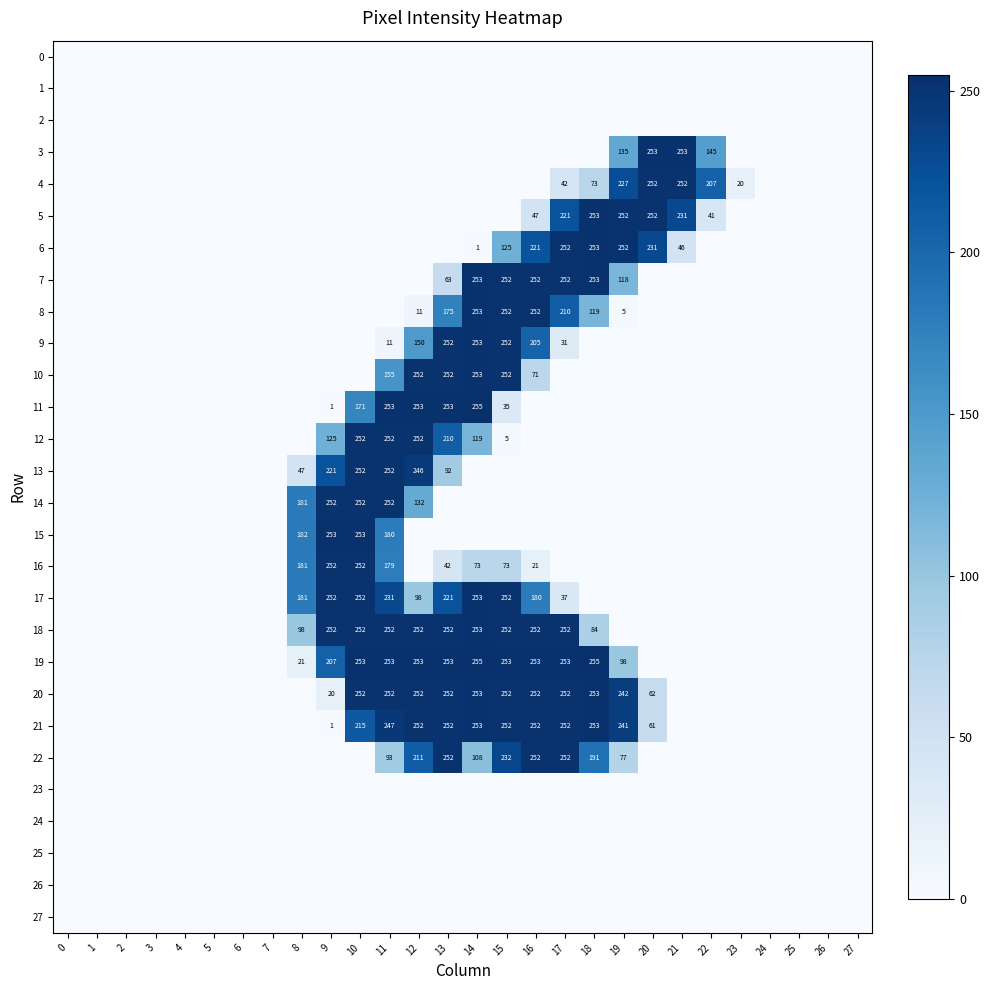

Is the value of 27 at 20 greater than the value of 1 at 25?

No